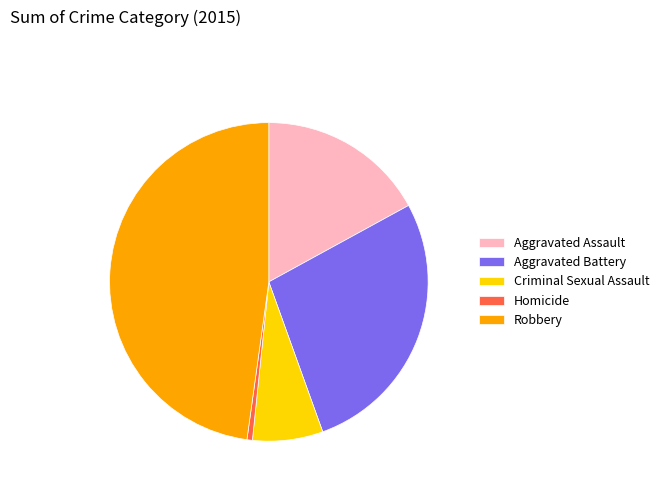

Is there a majority slice in this chart?

No